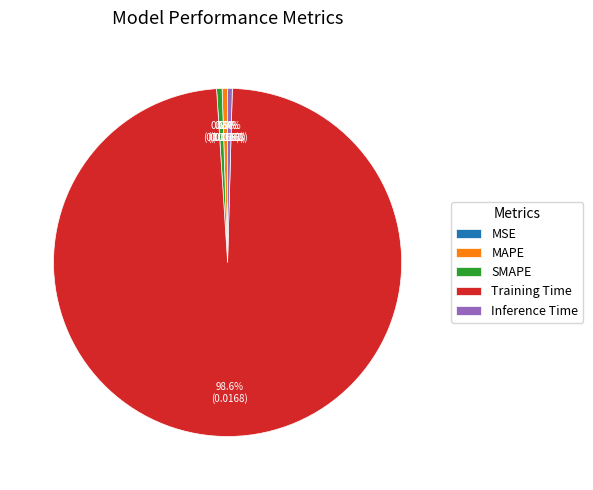

Combined, do MAPE and Inference Time account for over 50%?

No